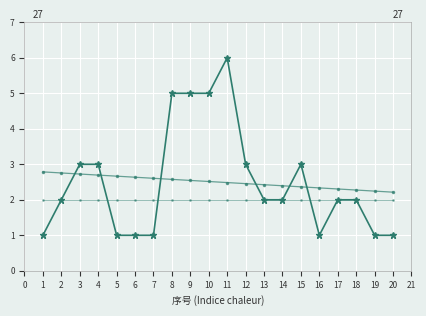

True or false: 数量趋势 has a value of 4.7 at 2.

False